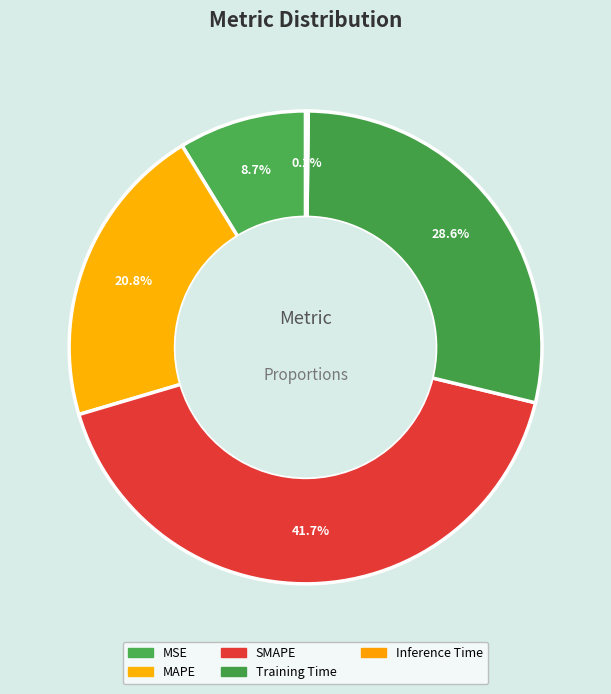

The MAPE slice represents 31% of the pie. True or false?

False